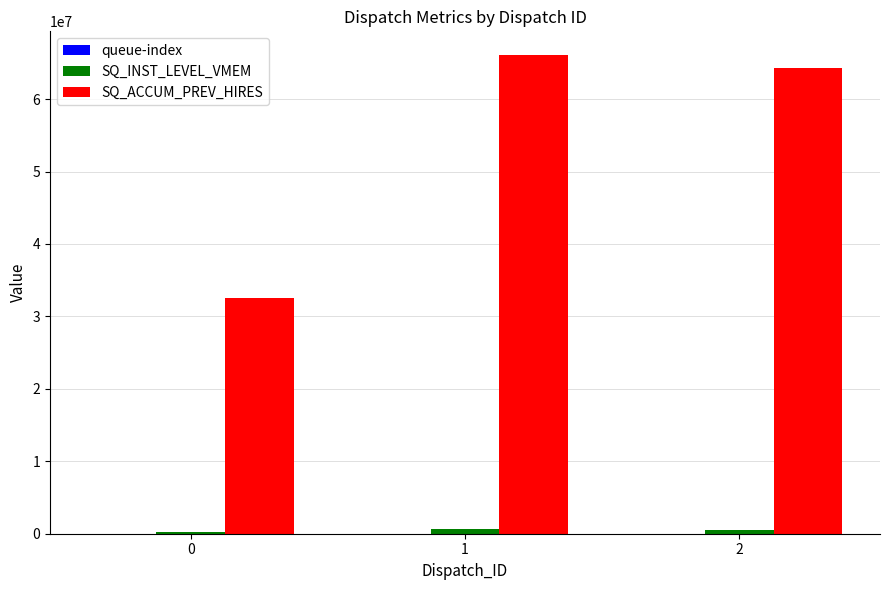

Which series has the largest total across all categories?

SQ_ACCUM_PREV_HIRES